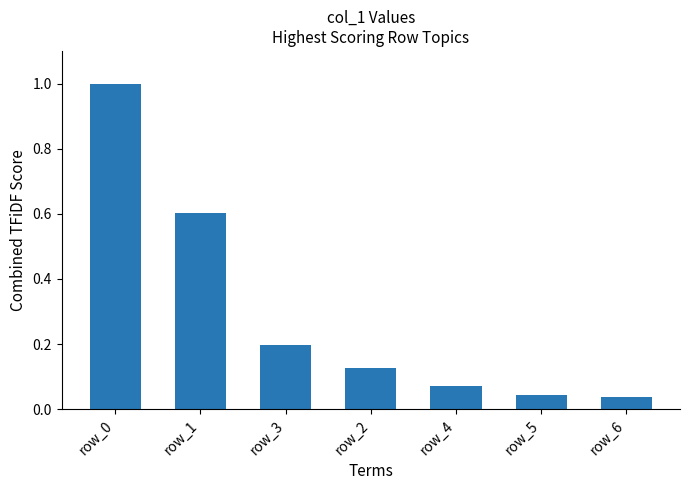

What is the maximum value shown in the chart?

1.0